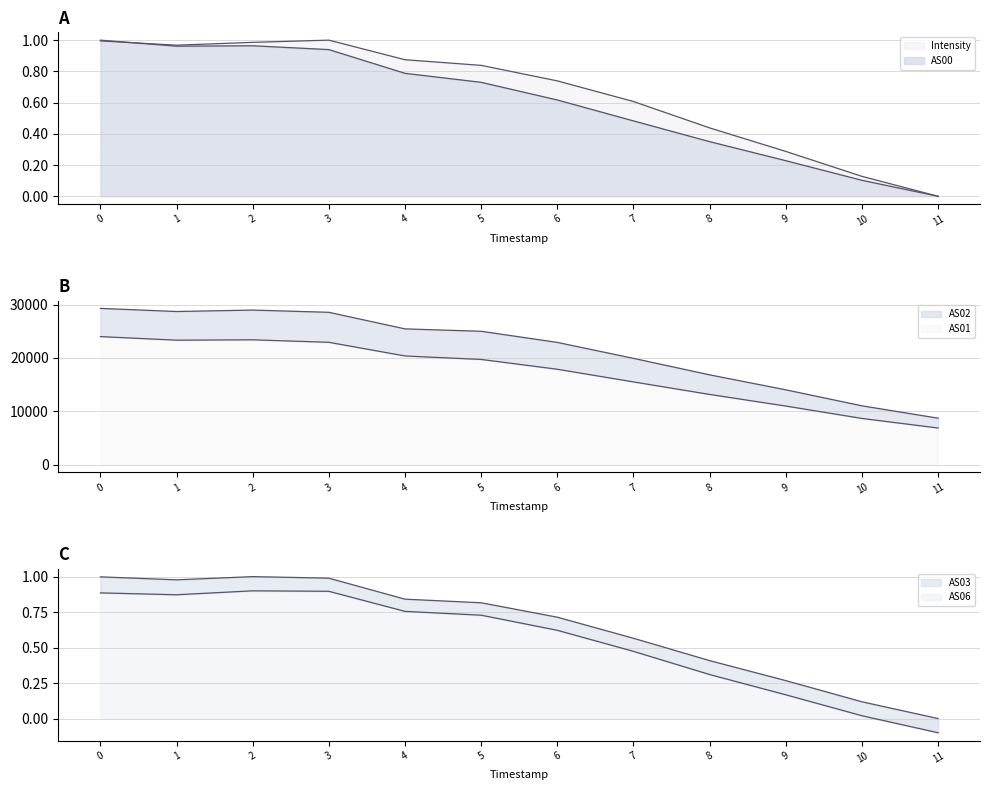

At how many categories does at least one series exceed 1665?

12